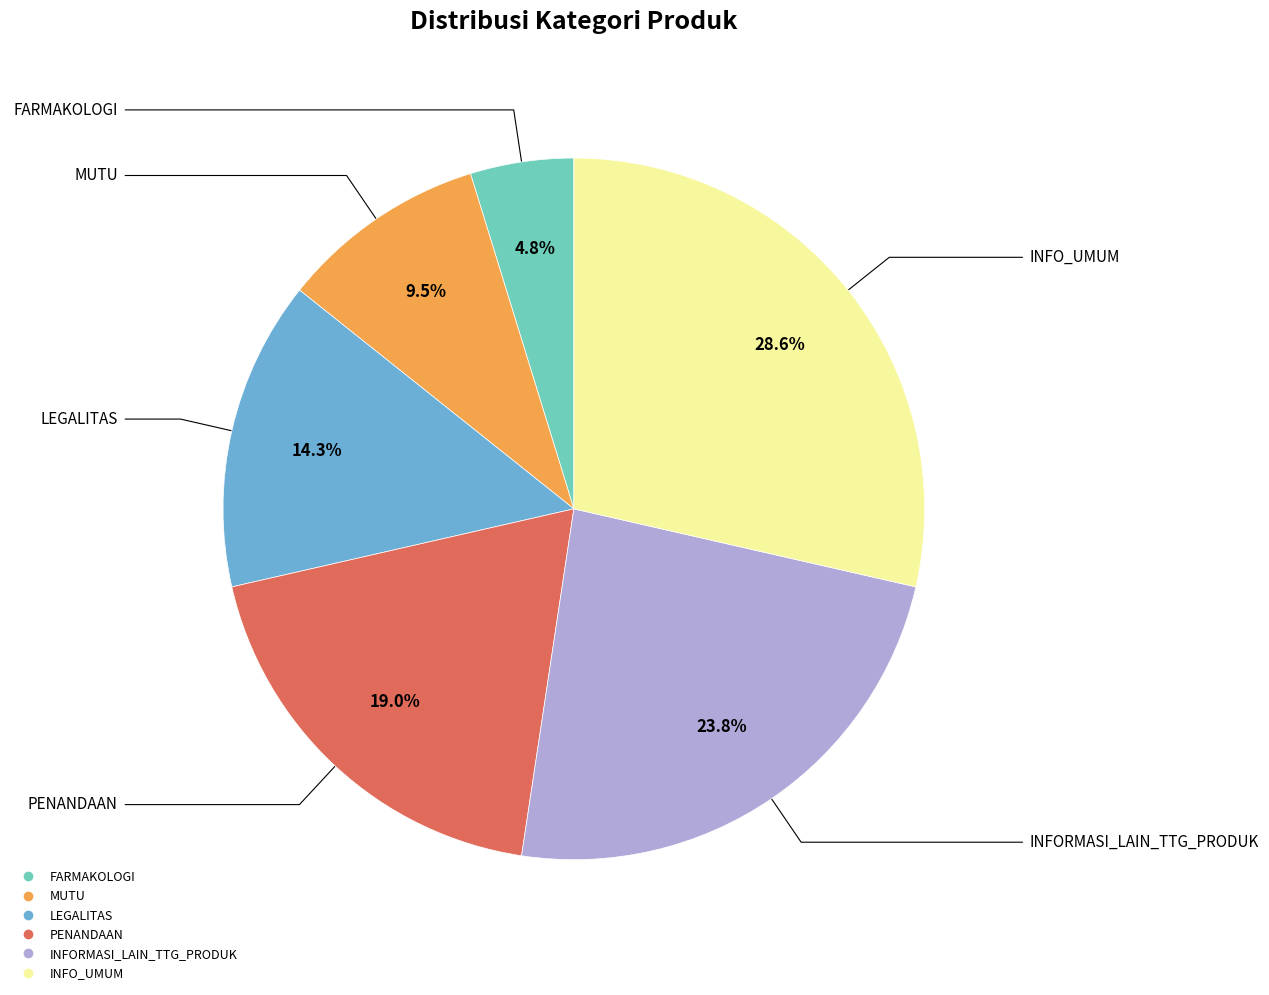

To the nearest percent, what is the combined percentage of INFORMASI_LAIN_TTG_PRODUK and PENANDAAN?

43%